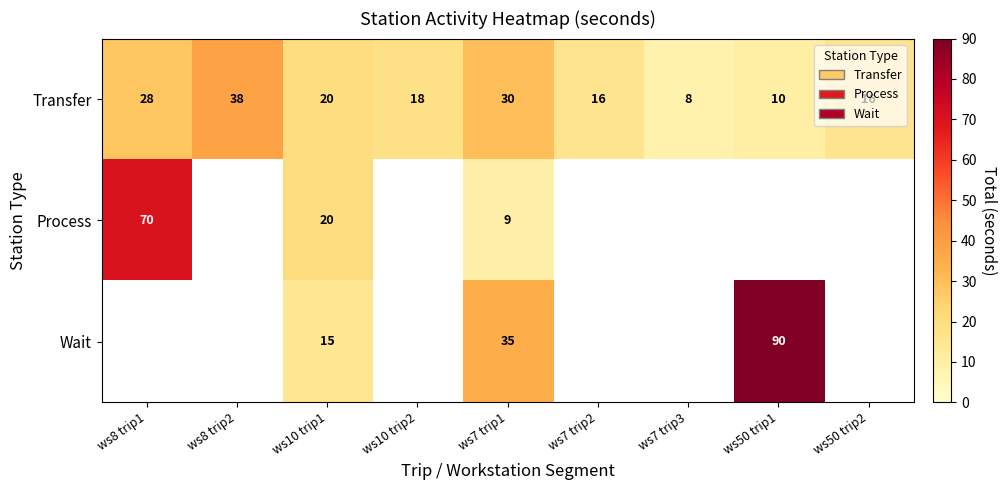

Count the number of data series in this chart.

3